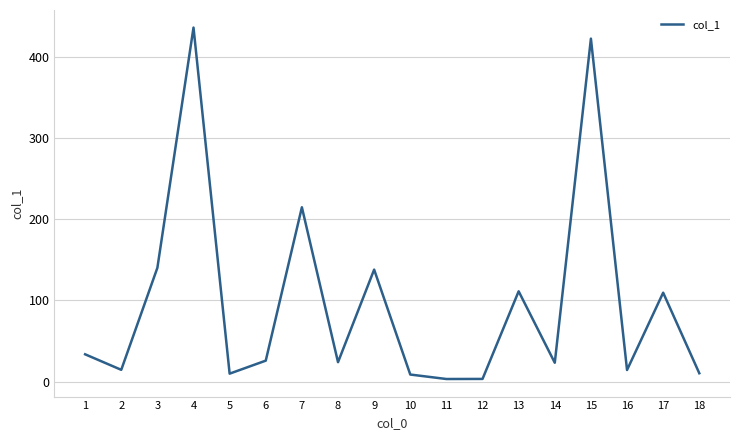

How many lines are shown in the chart?

1